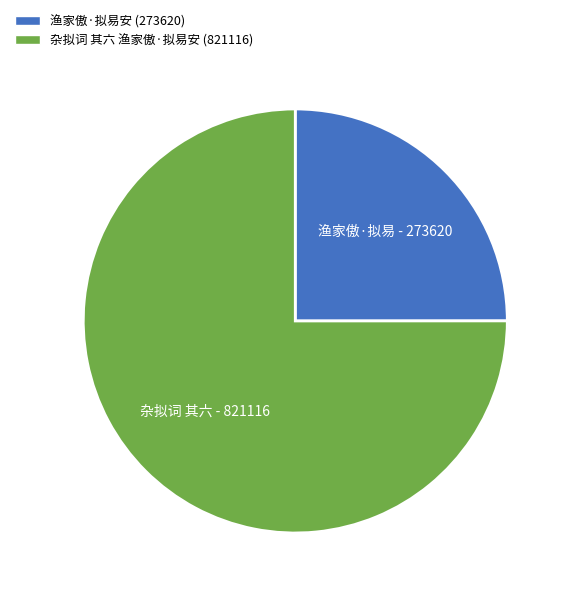

True or false: 渔家傲·拟易安 accounts for 15% of the total.

False